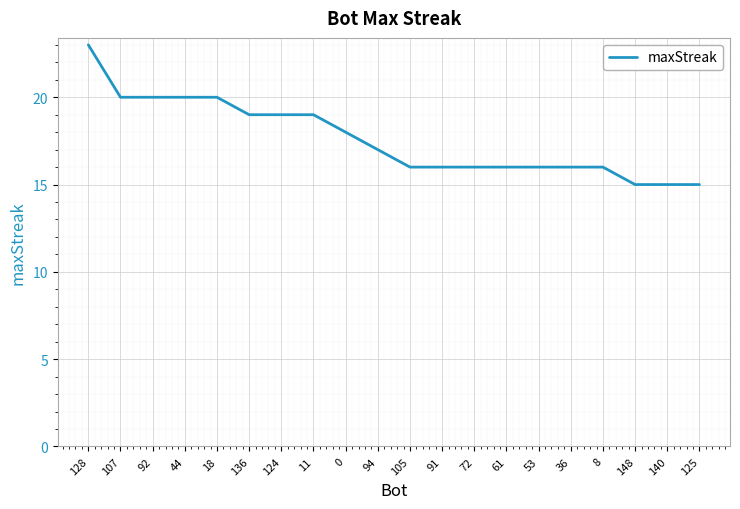

Which has a higher value, 11 or 105?

11